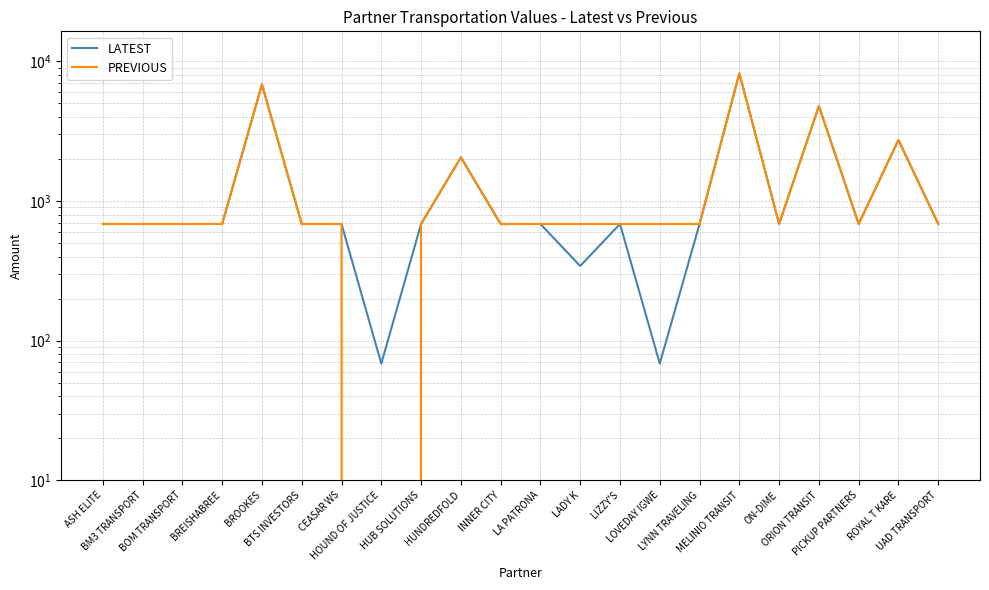

True or false: PREVIOUS has a value of 2982.2 at ORION TRANSIT.

False